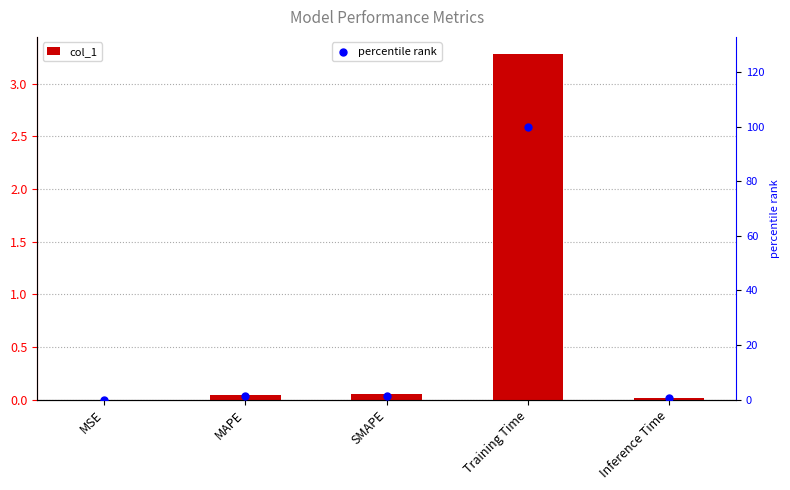

What is the total value across all series at MAPE?

1.5